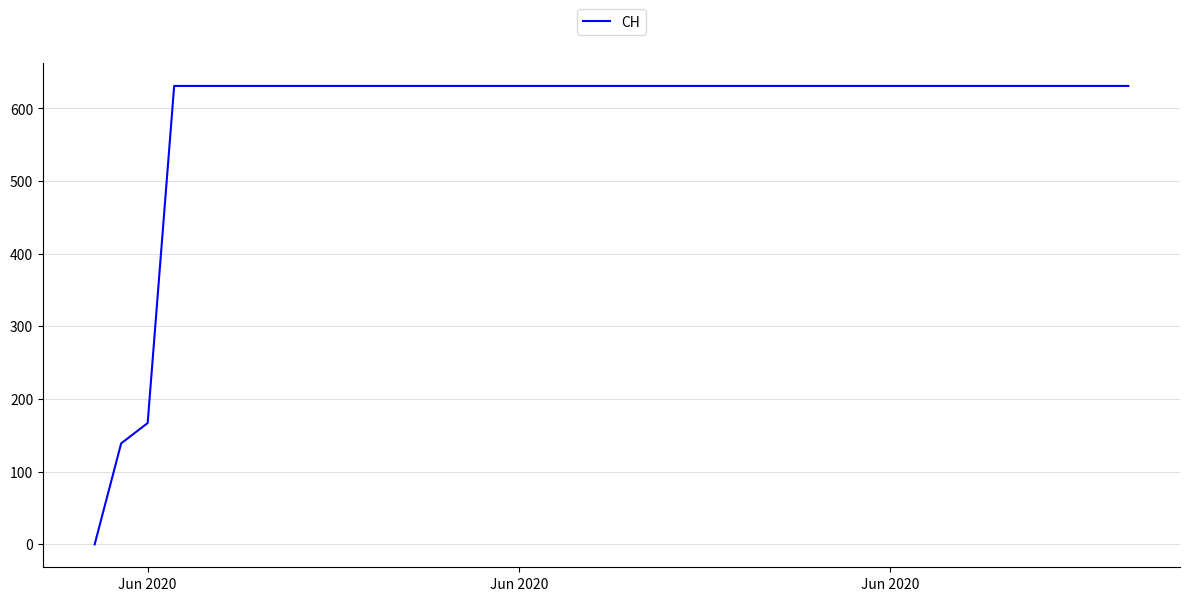

What is the maximum value shown in the chart?

631